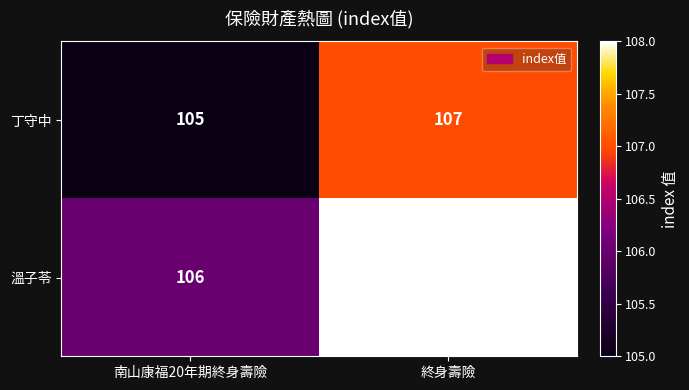

Reading left to right, list all the values displayed in this chart.

丁守中: 105	107
溫子苓: 106	108